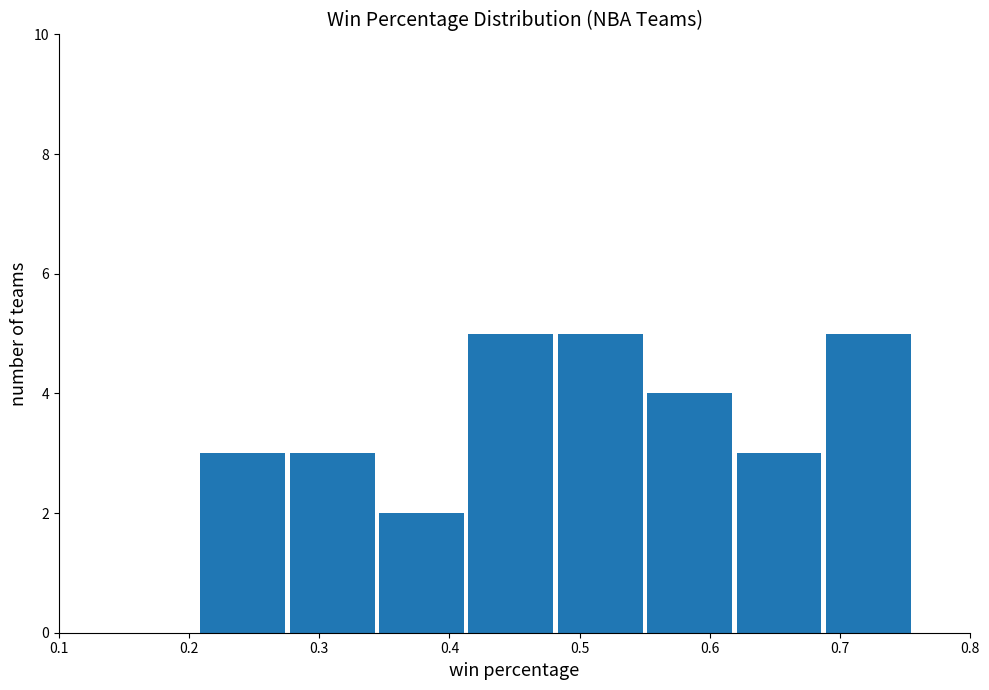

What is the height of the bar covering 0.21 to 0.28 on the x-axis? Neither the bar edges nor the heights are printed on the chart, so give them approximately, as read against the axes.

3